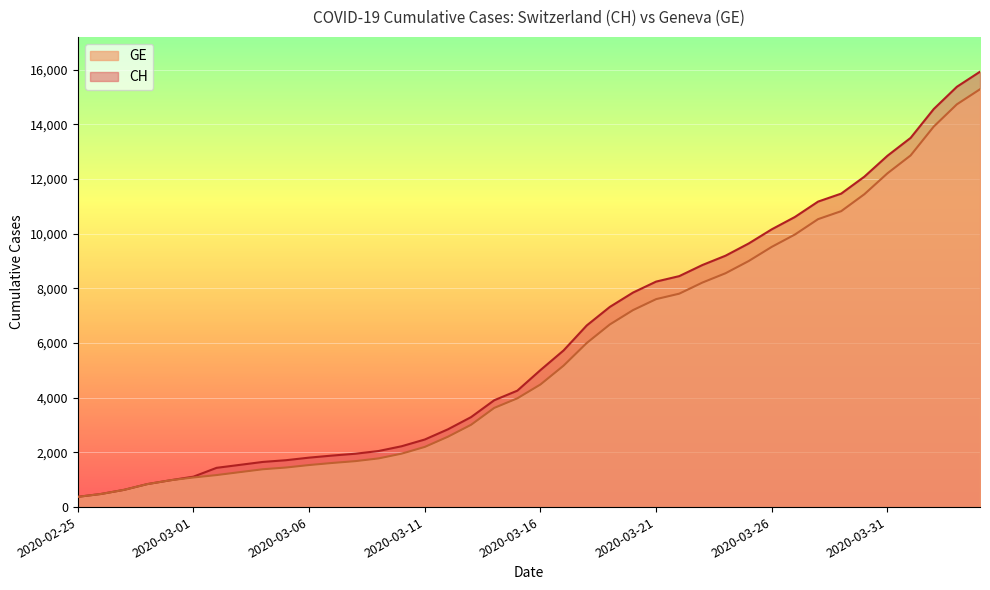

True or false: CH and GE cross at least once.

False